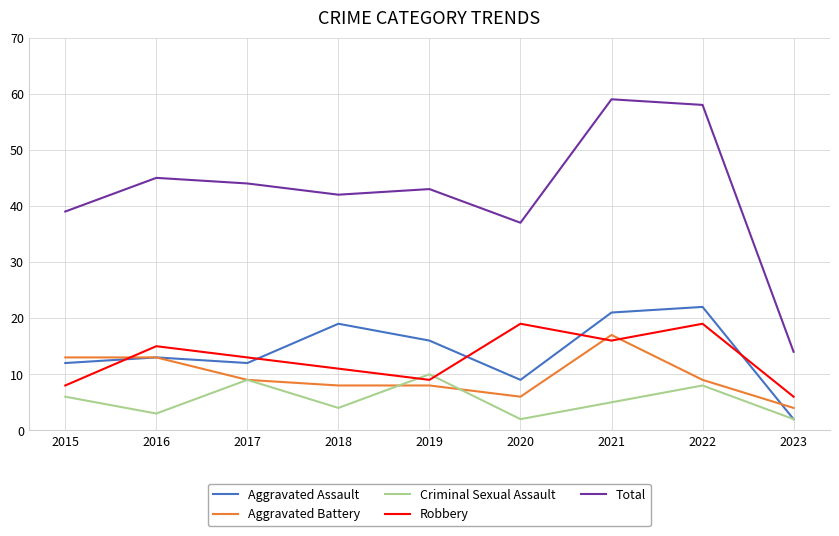

Is the value of Robbery at 2016 greater than the value of Aggravated Assault at 2017?

Yes